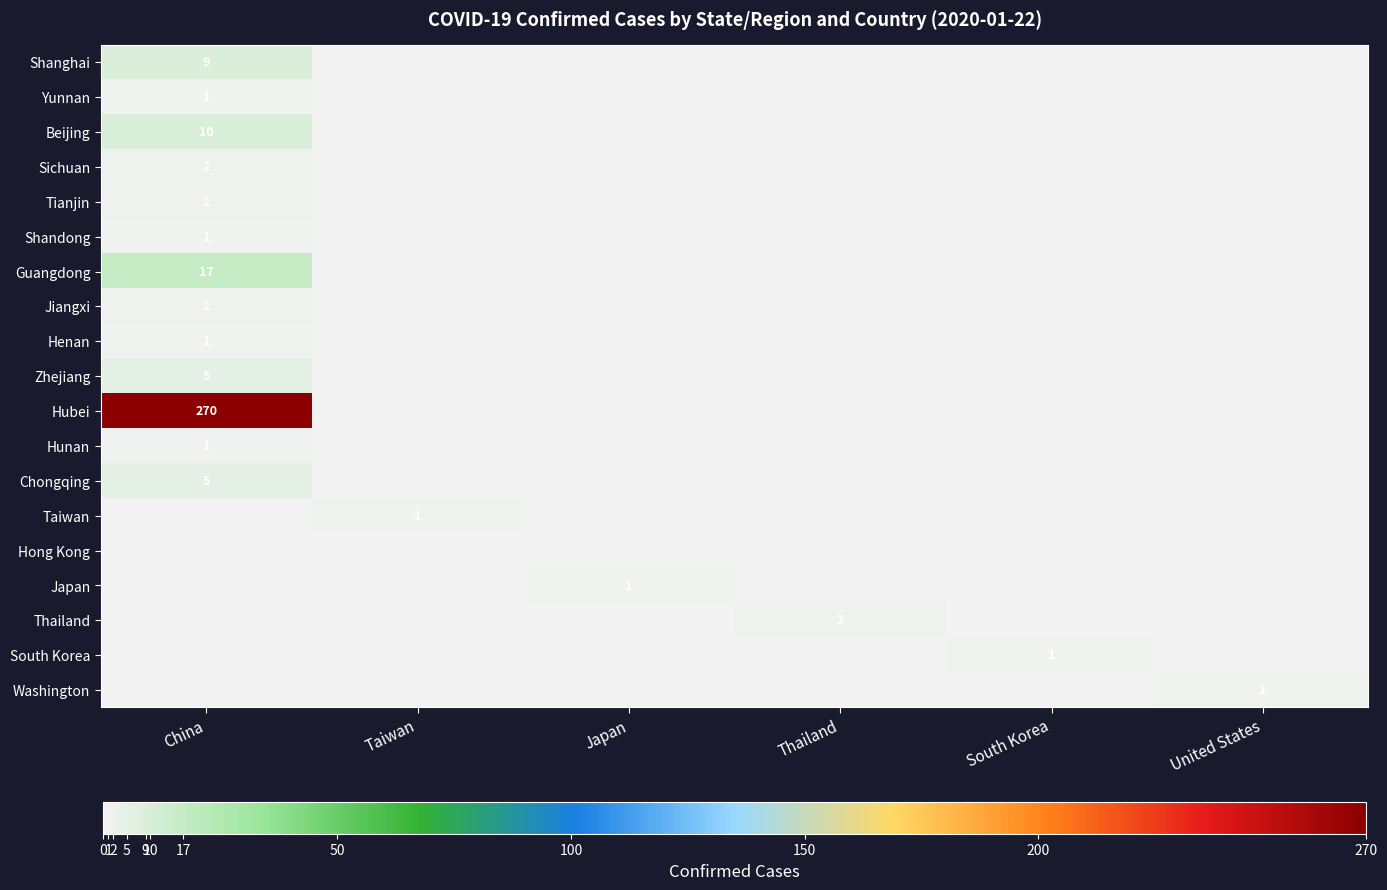

How many data points in Zhejiang are above 0?

1